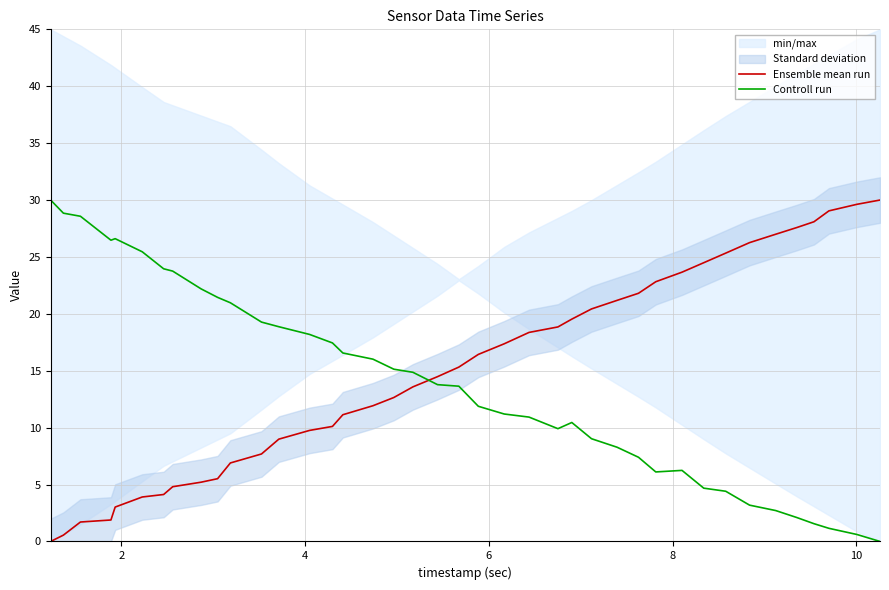

What is the difference between the maximum and minimum values in the Controll run series?

30.0